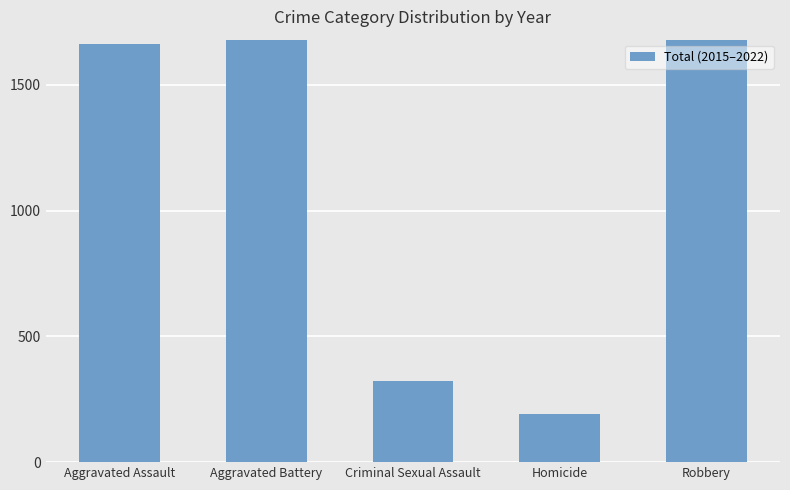

Count the number of data series in this chart.

1